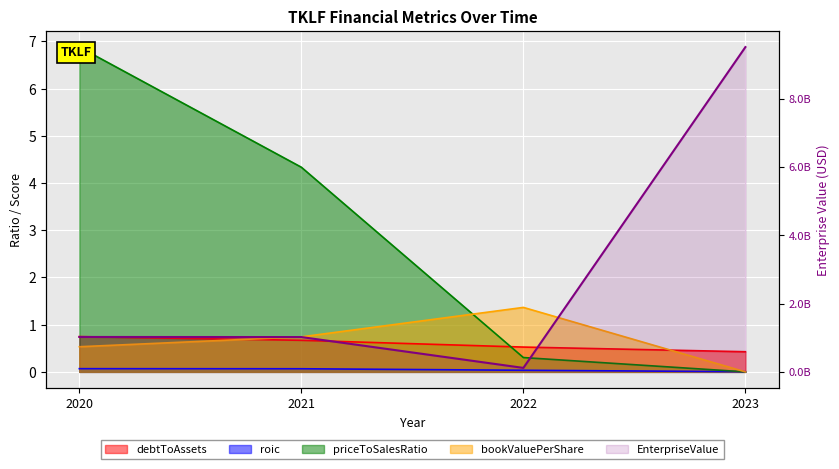

What is the total value across all series at 2020?

1021868616.2